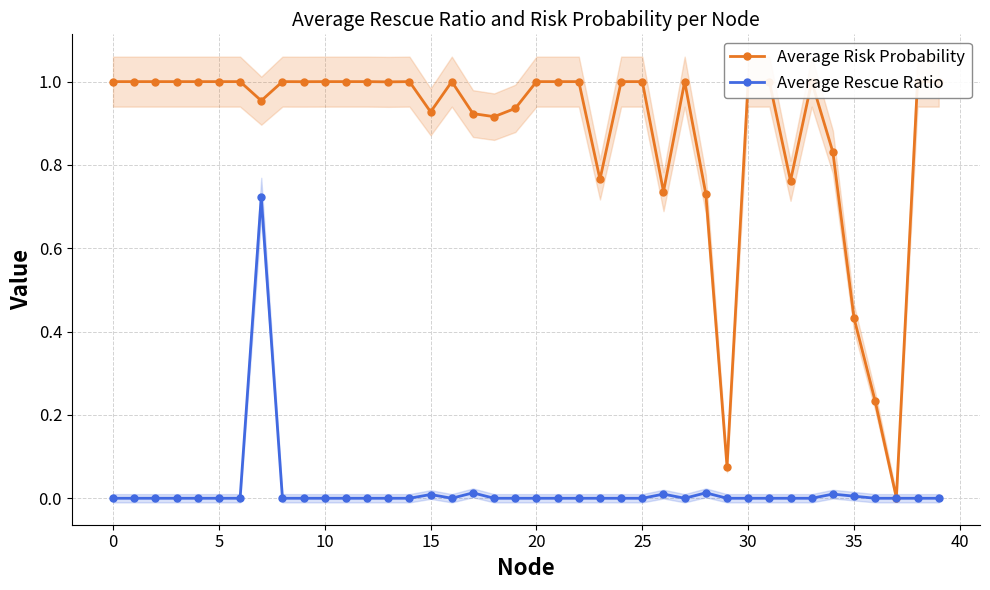

Is it true that Average Rescue Ratio equals 0.0 at 22?

True